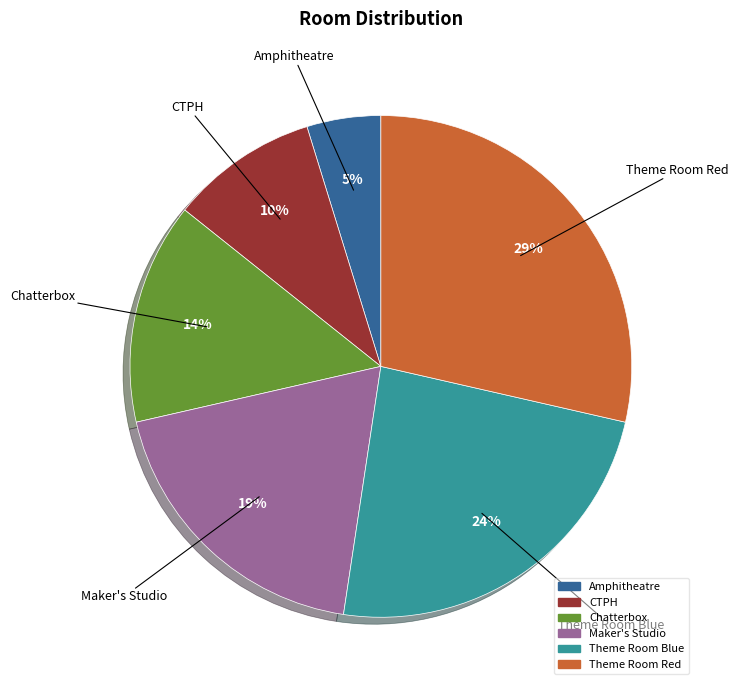

Do Theme Room Blue and Chatterbox together represent more than half of the pie?

No